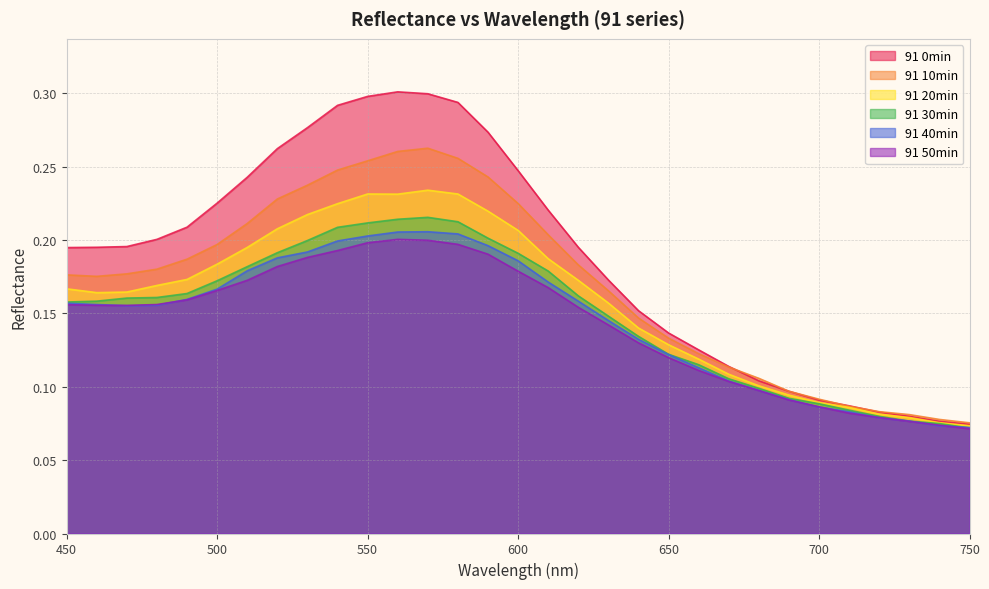

What is the value of the 91 20min point at the 4th from the left?

0.2